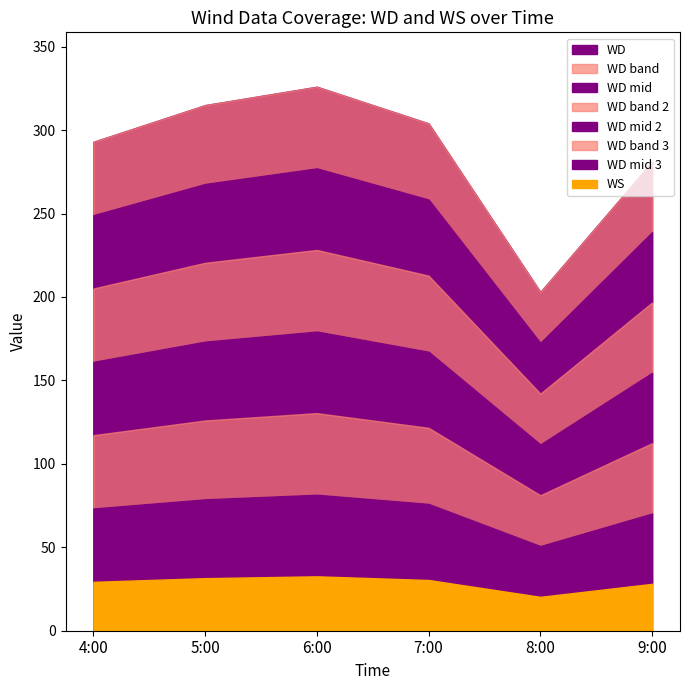

What is the label of the 4th point from the right?

6:00